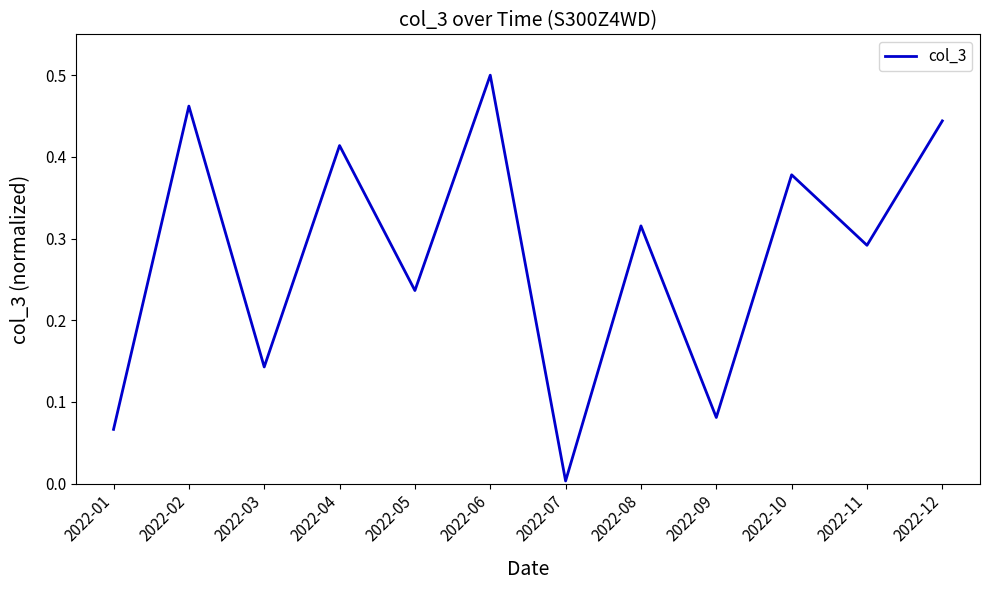

Rank the categories by value from lowest to highest.

2022-07, 2022-01, 2022-09, 2022-03, 2022-05, 2022-11, 2022-08, 2022-10, 2022-04, 2022-12, 2022-02, 2022-06